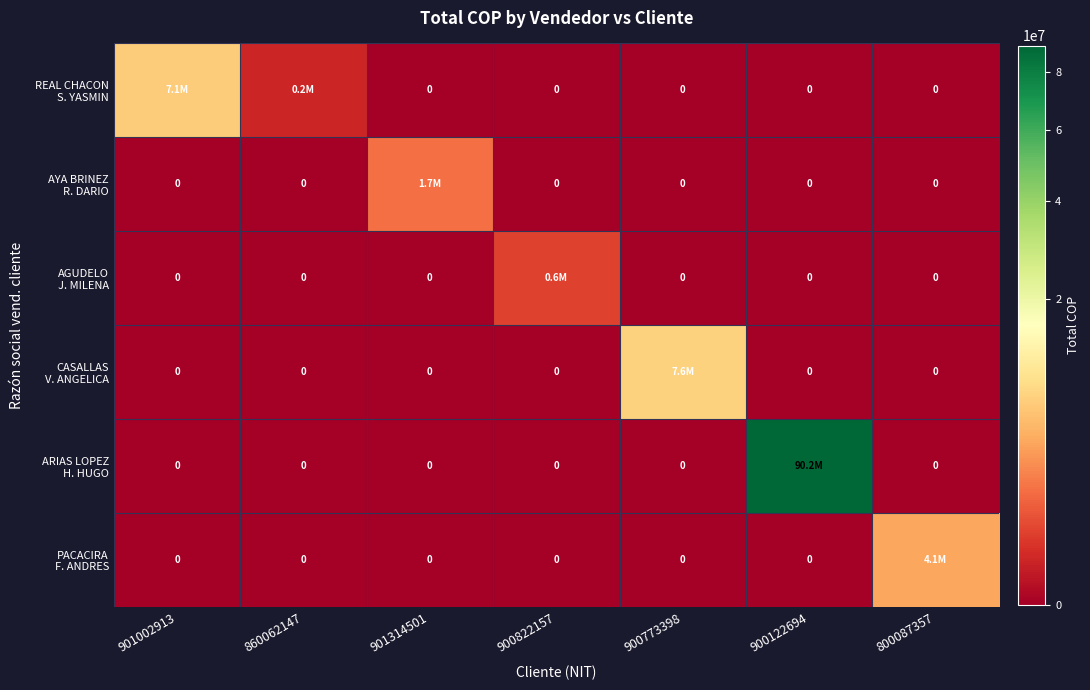

Between 901002913 and 860062147, which series saw the biggest shift?

REAL CHACON S. YASMIN